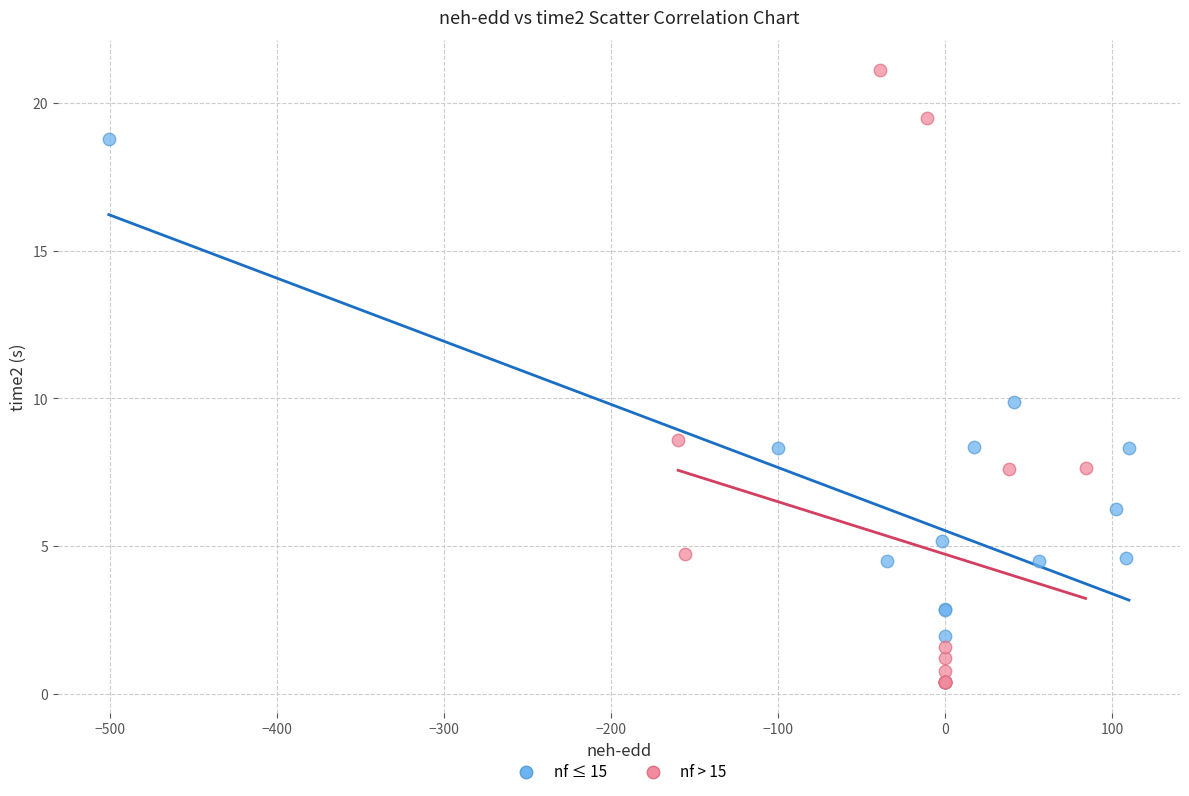

Which series has the largest Y range (max minus min)?

nf > 15